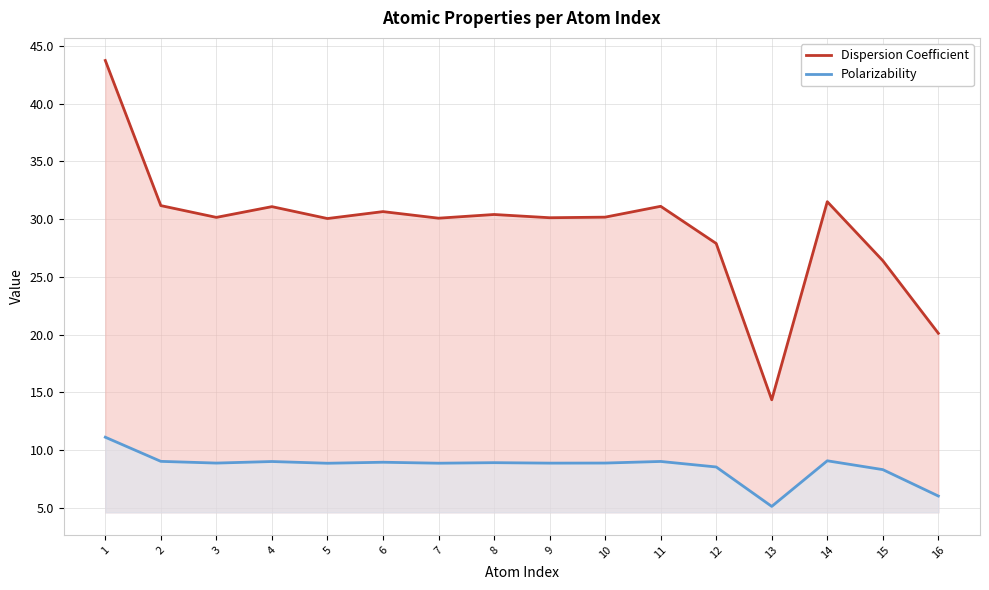

True or false: Polarizability and Dispersion Coefficient cross at least once.

False